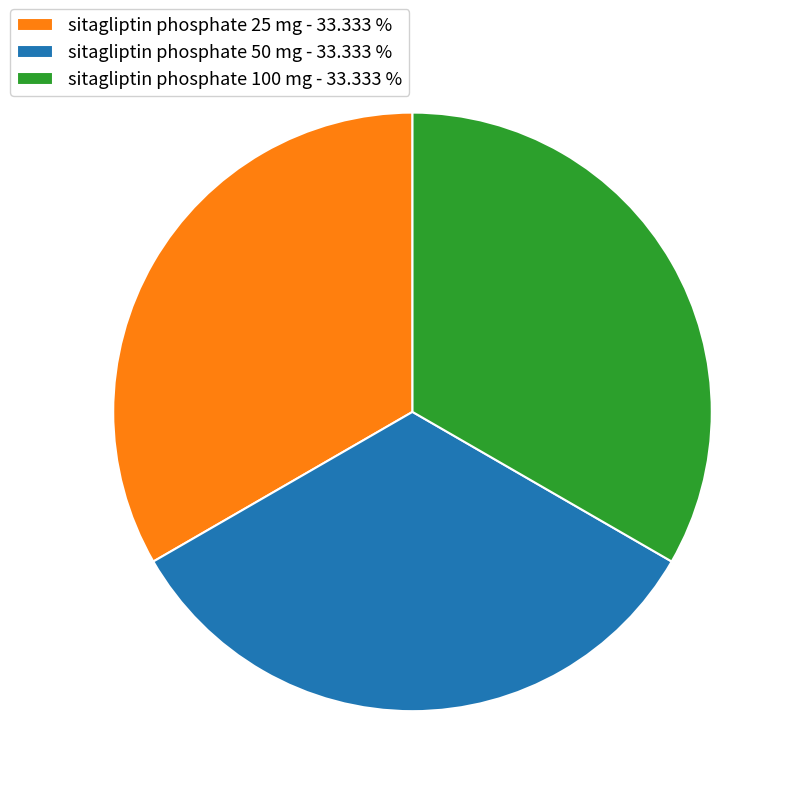

Do sitagliptin phosphate 100 mg - 33.333 % and sitagliptin phosphate 25 mg - 33.333 % together represent more than half of the pie?

Yes